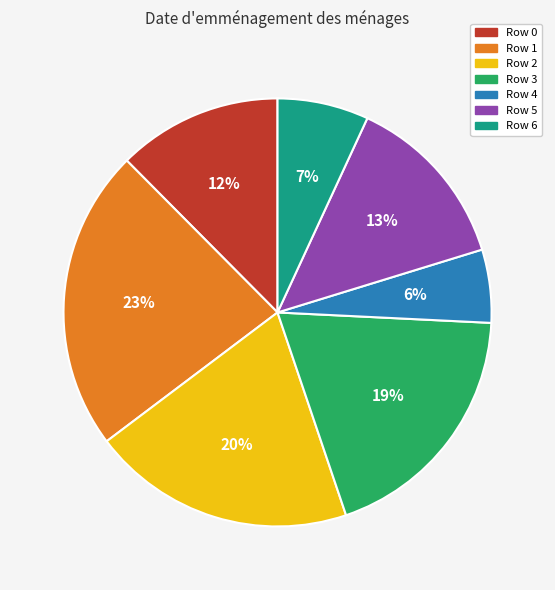

What is the ratio of the value at Row 6 to the value at Row 1?

0.3